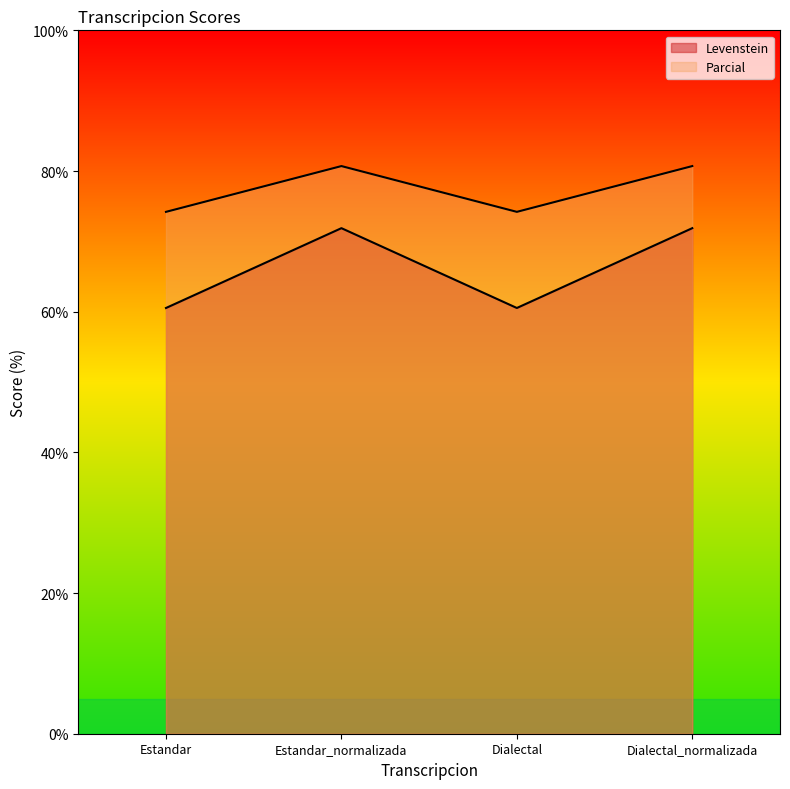

How many values in the Parcial series exceed 80?

2